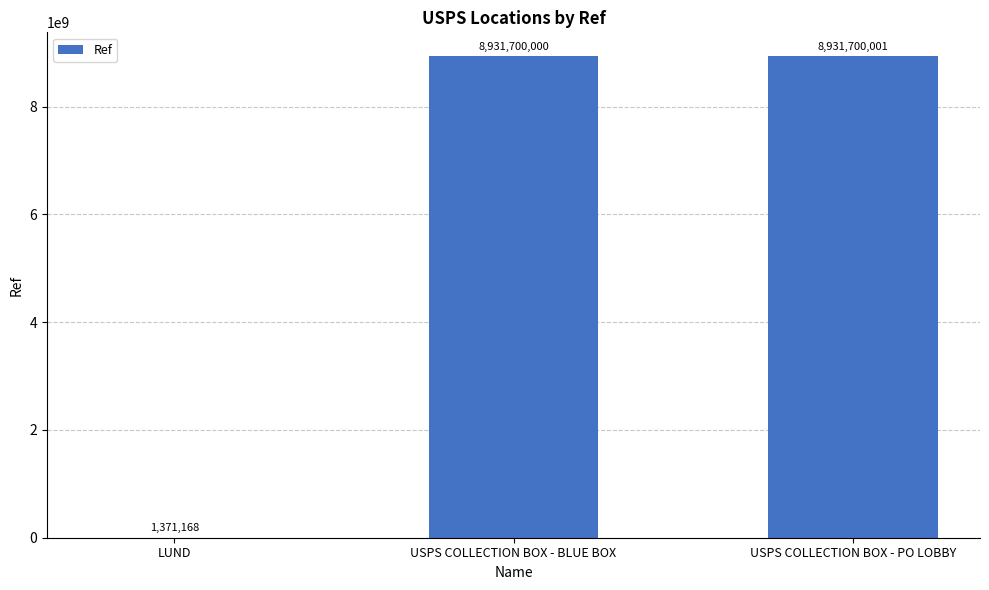

Between USPS COLLECTION BOX - BLUE BOX and LUND, which is larger?

USPS COLLECTION BOX - BLUE BOX